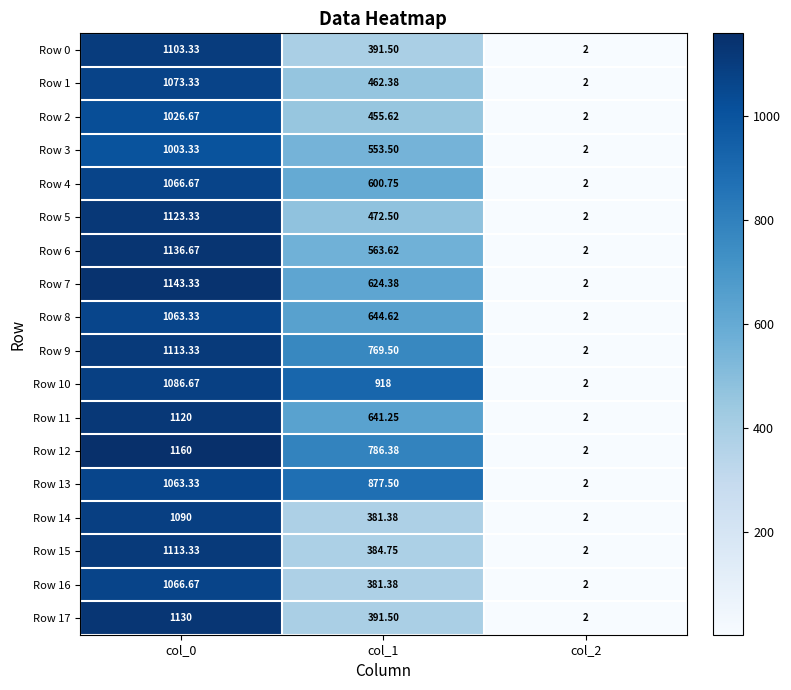

Is the value of Row 5 at col_1 greater than the value of Row 9 at col_1?

No